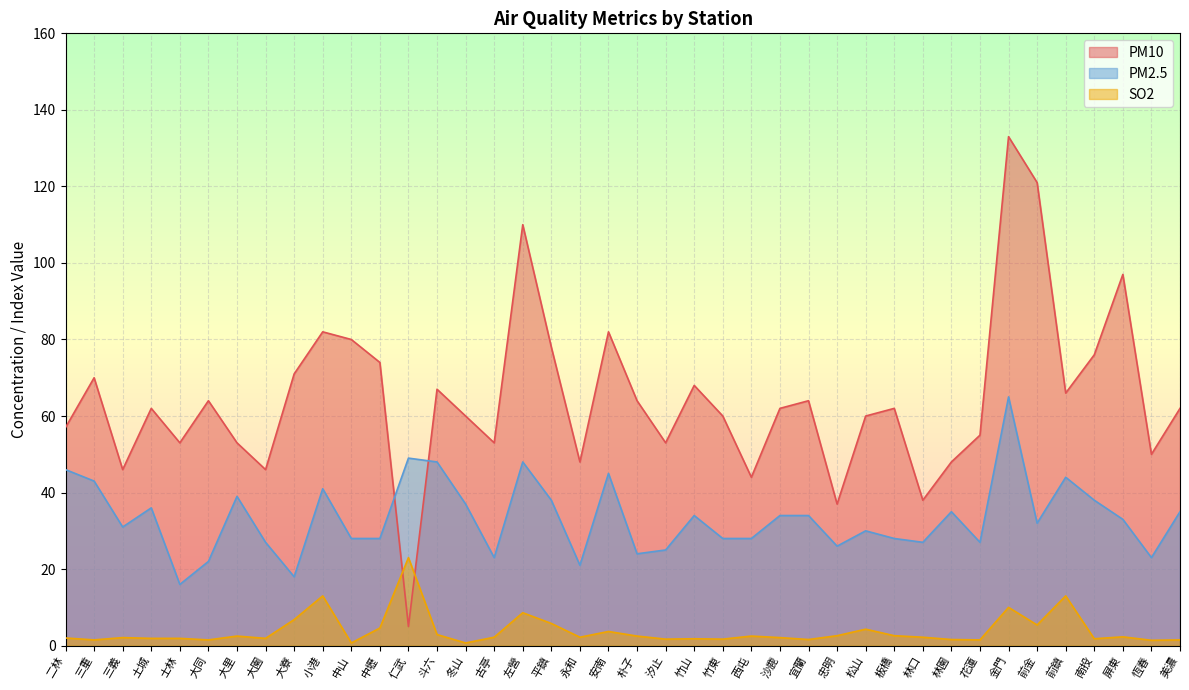

Which series has the largest range (max minus min)?

PM10